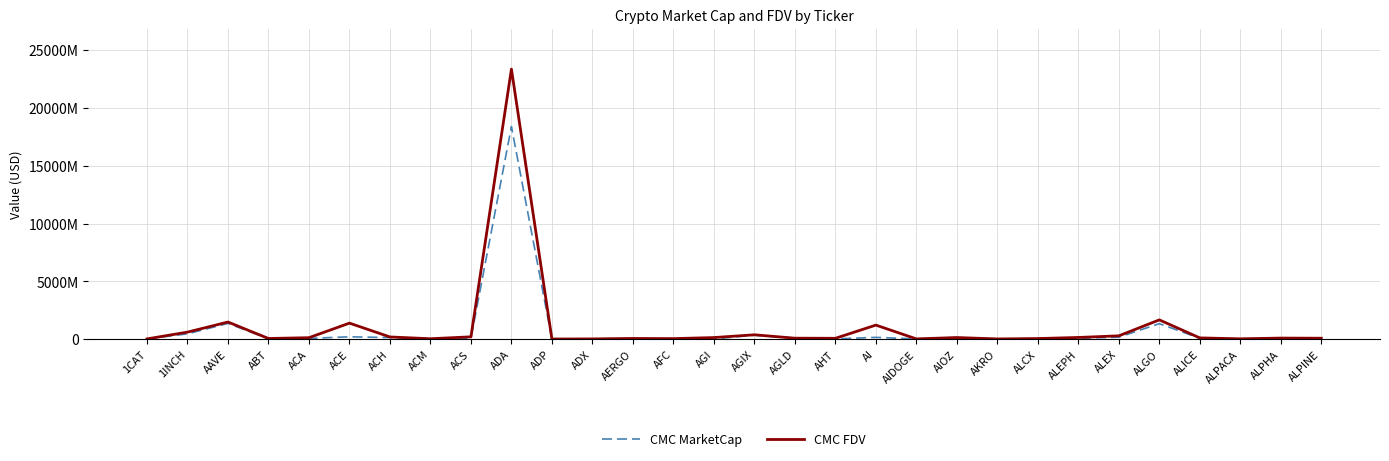

True or false: CMC FDV has more than 1 points higher than both neighbors.

True